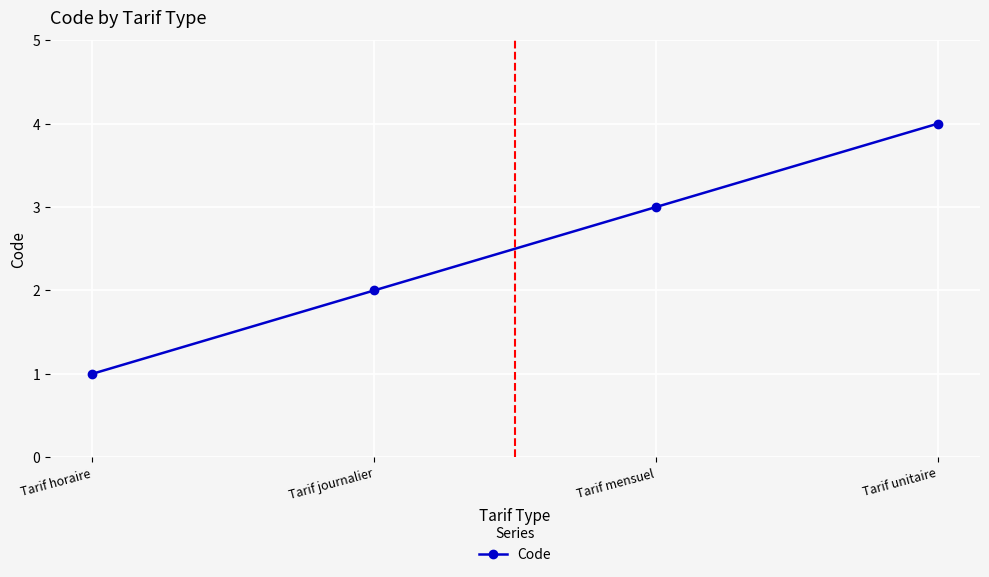

What is the difference between the maximum and minimum values?

3